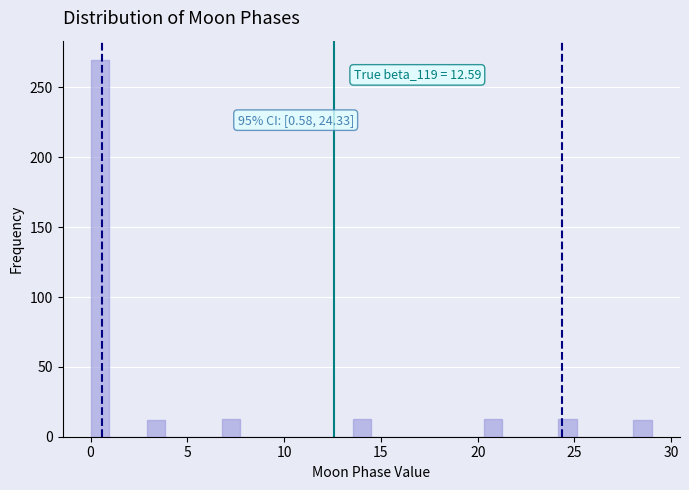

Around what value on the x-axis is the tallest bar? Give the approximate position of its centre, as read against the axis.

0.5